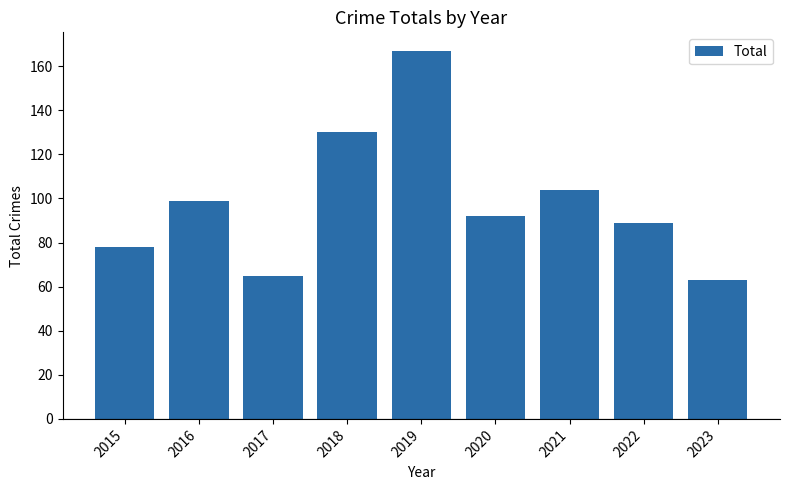

What is the ratio of the value at 2021 to the value at 2022?

1.2